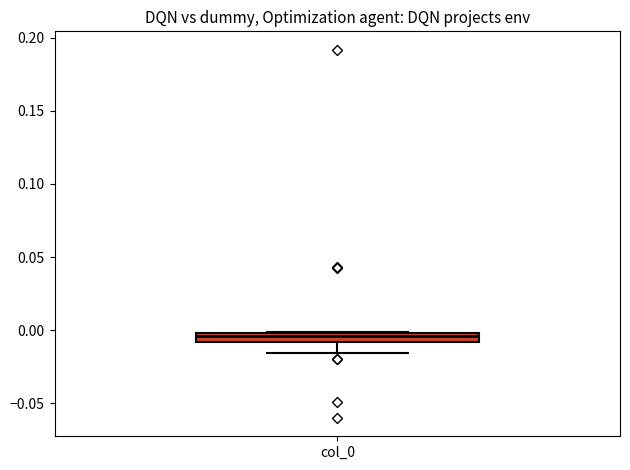

Where does the lower whisker of the box for col_0 end on the y-axis? The values are not printed on the chart, so give them approximately, as read against the axis.

-0.015